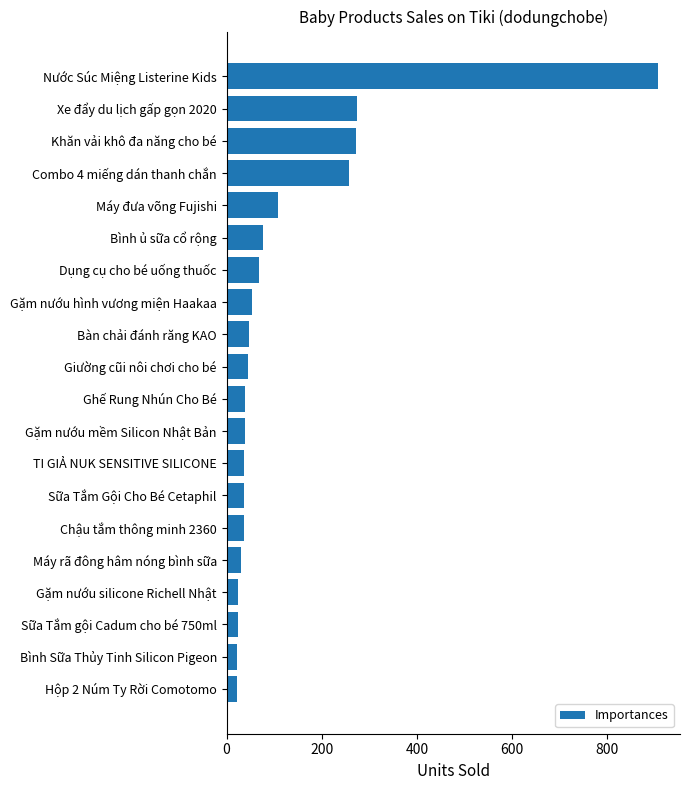

What is the value of the 2nd bar from the top?

273